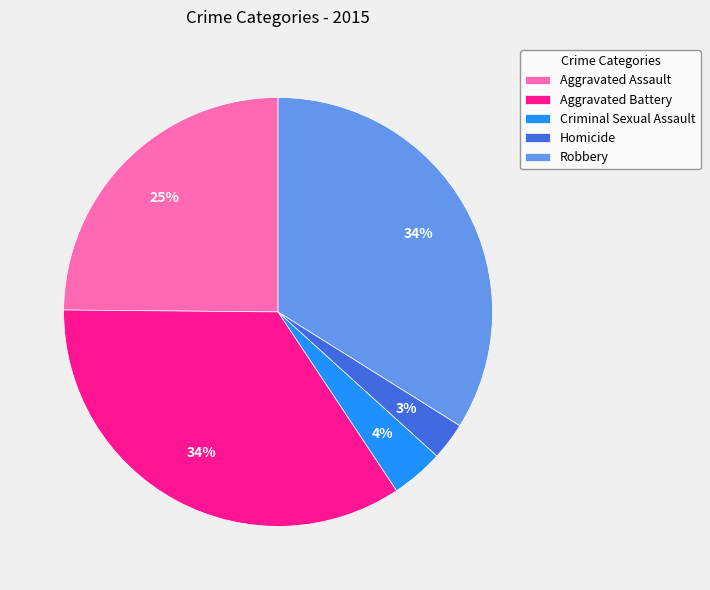

Approximately how many times larger is the value at Homicide compared to Aggravated Battery?

0.1